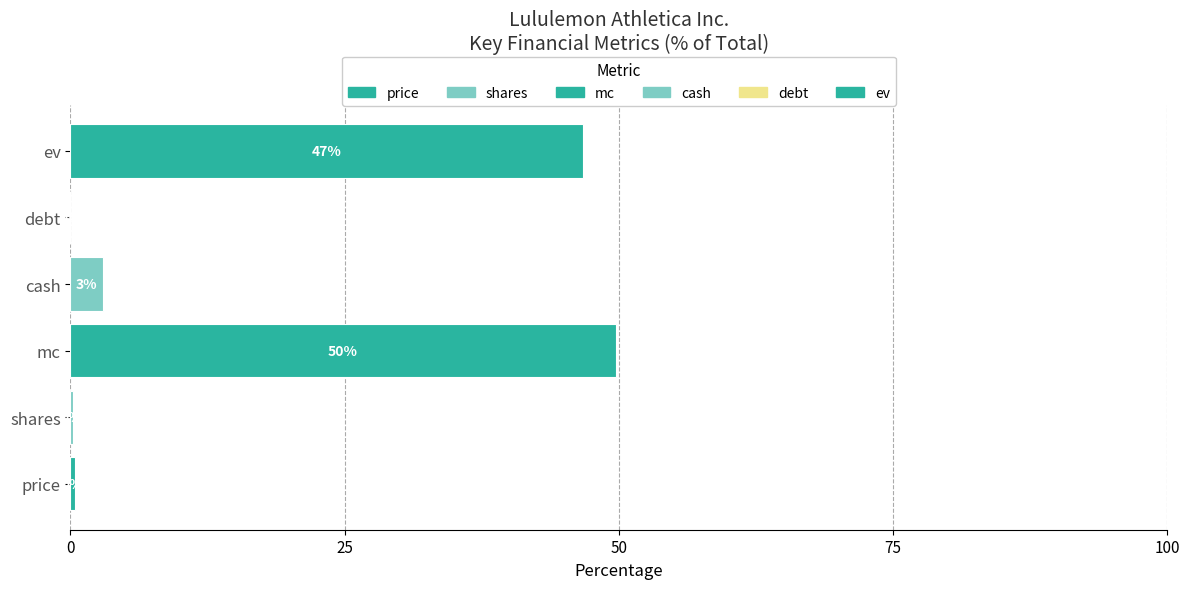

Is it true that the value at ev is 46.7?

True